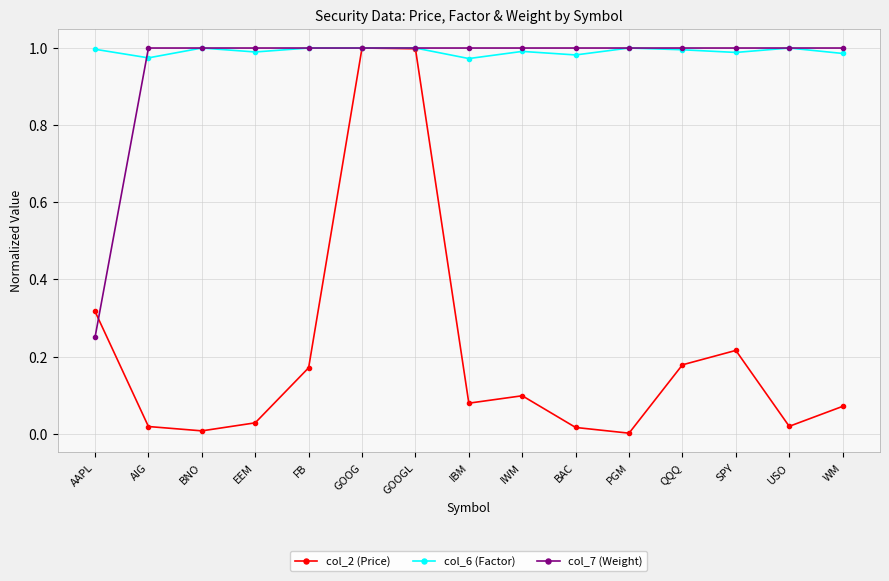

How many lines are shown in the chart?

3